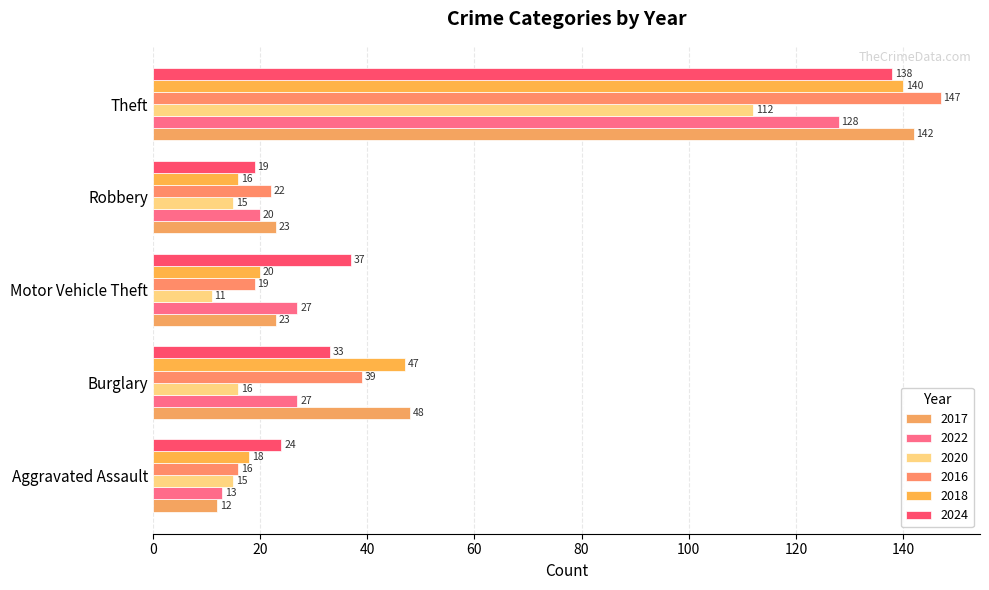

Rank the series by their maximum value, from highest to lowest.

2016, 2017, 2018, 2024, 2022, 2020